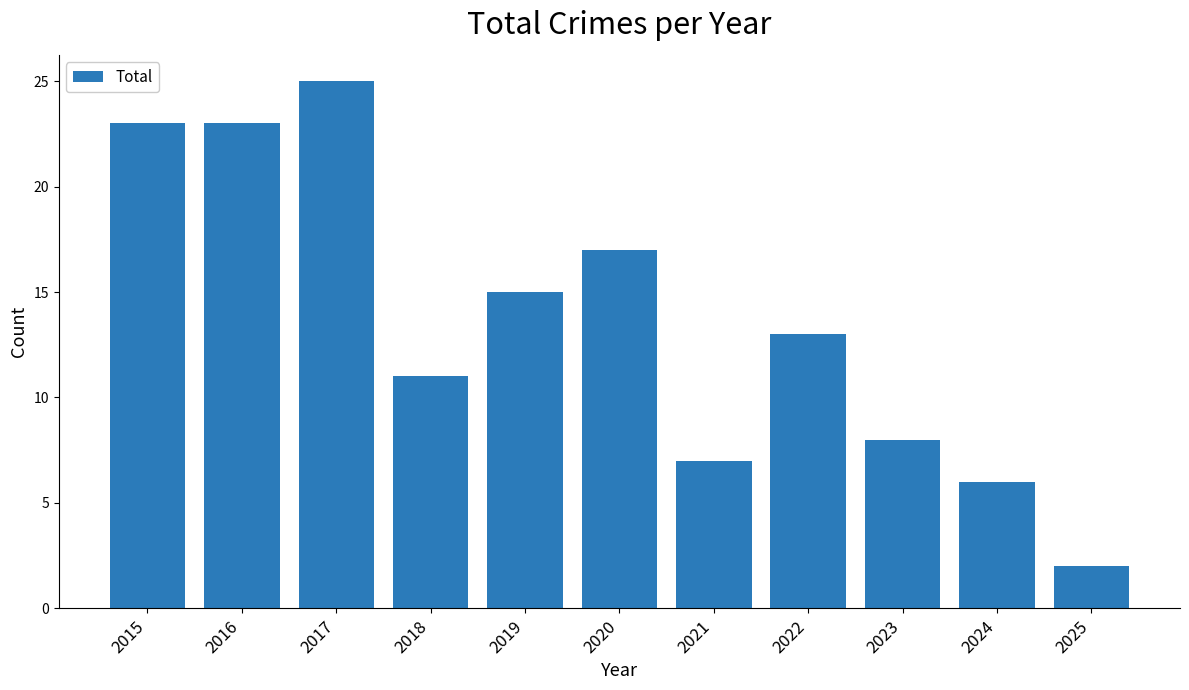

How many values are below 13?

5